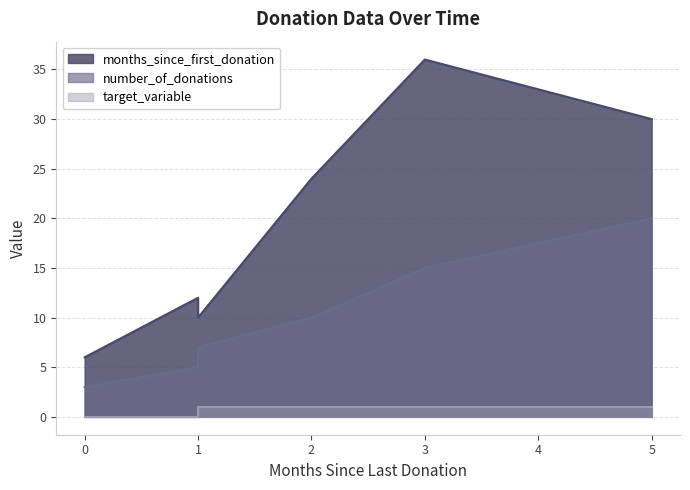

Reading right to left, transcribe all the data shown in this chart.

months_since_first_donation: 30	36	24	10	12	6
number_of_donations: 20	15	10	7	5	3
target_variable: 1	1	1	1	0	0